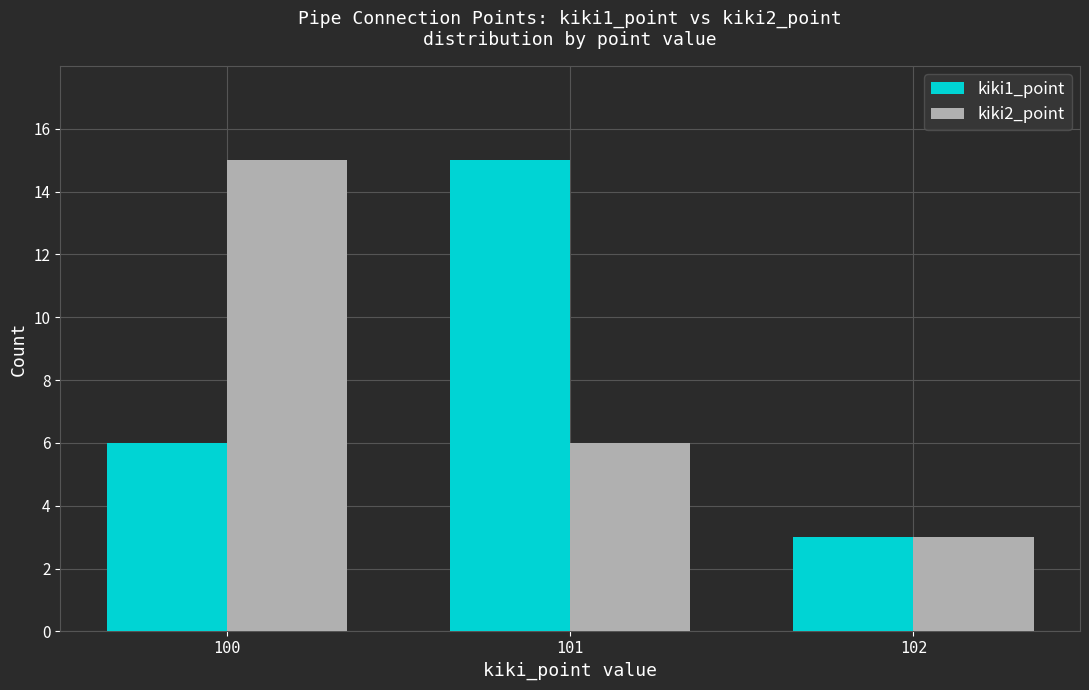

What is the difference between the maximum and minimum values in the kiki2_point series?

12